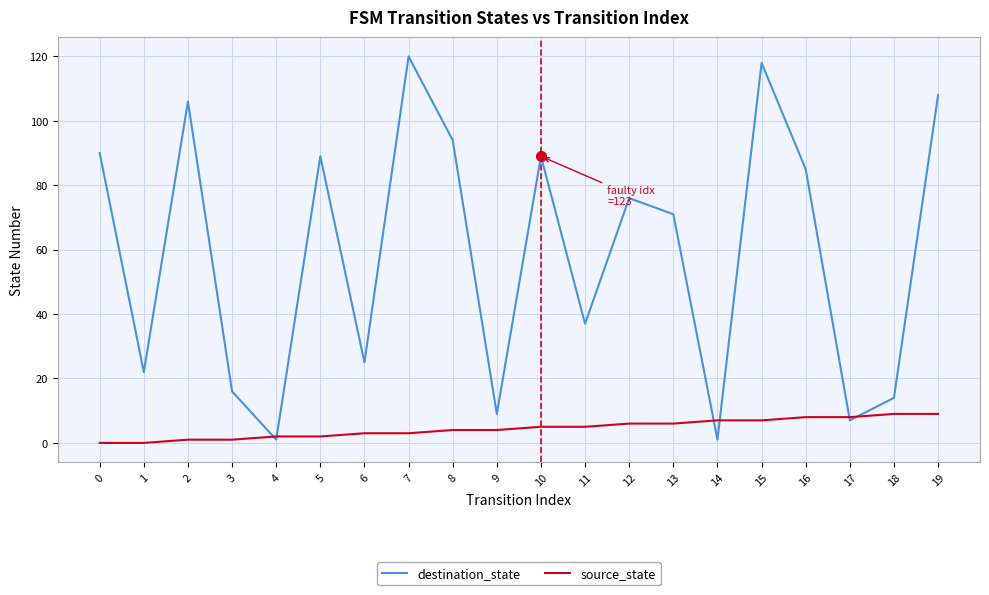

Which series has the largest total across all categories?

destination_state